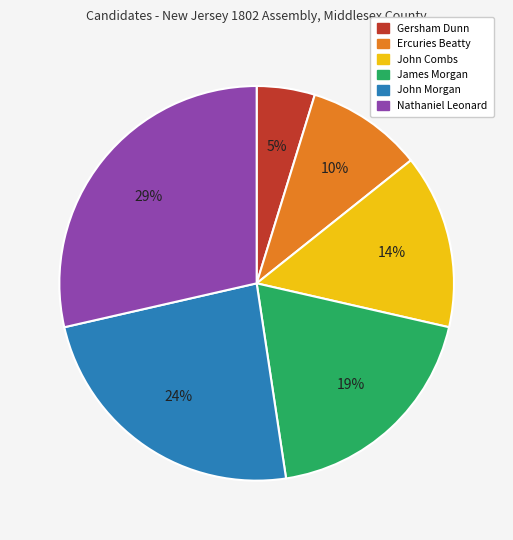

The James Morgan slice represents 7% of the pie. True or false?

False